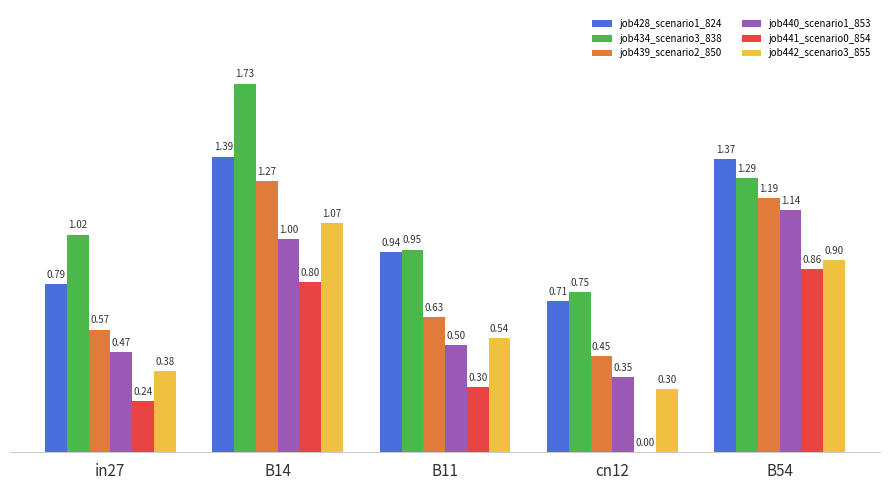

What is the sum of all job441_scenario0_854 values?

2.2